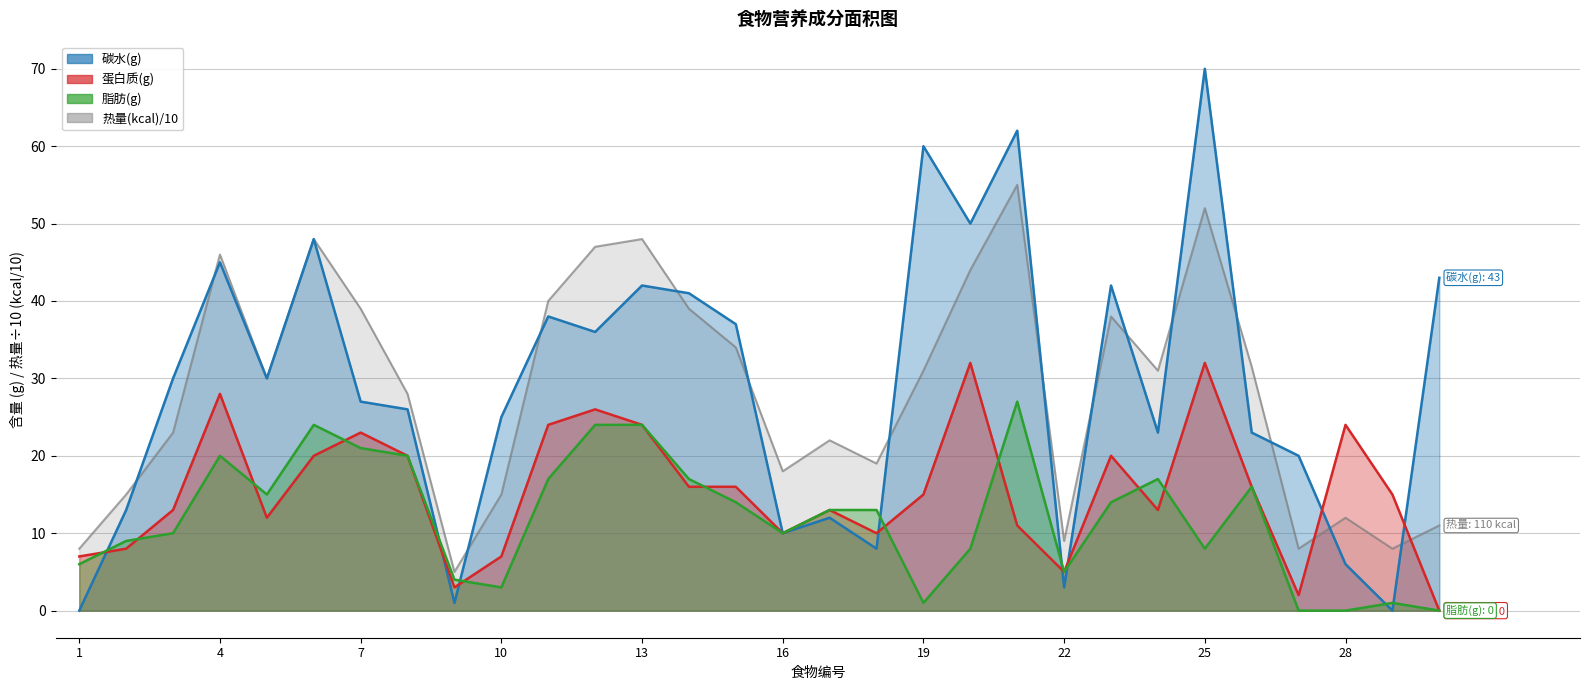

At which category does 脂肪(g) reach its first local peak?

4